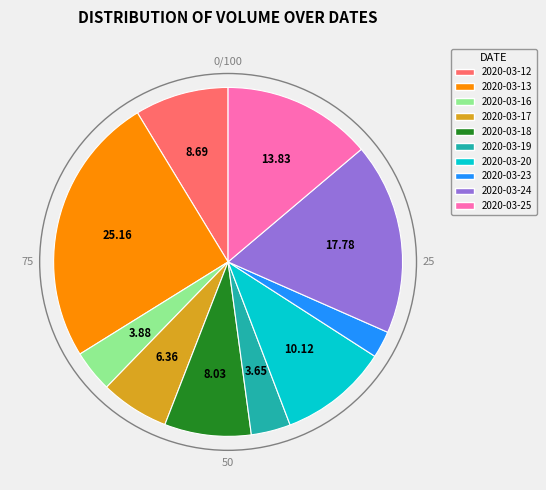

Count the number of slices in the pie.

10